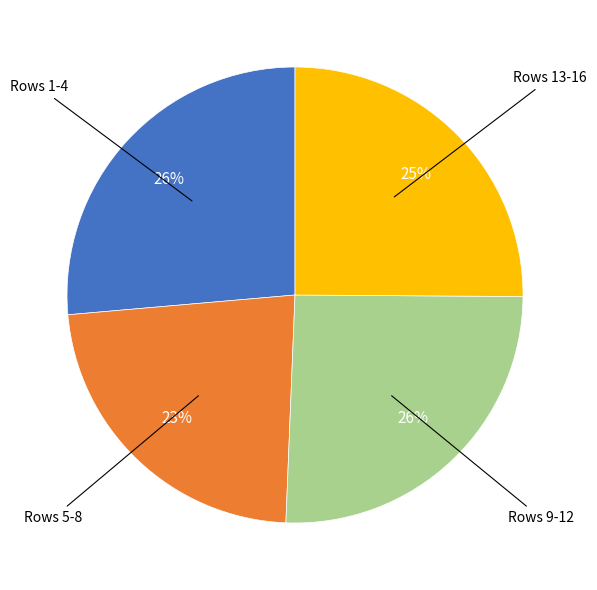

To the nearest percent, what is the average slice percentage?

25%